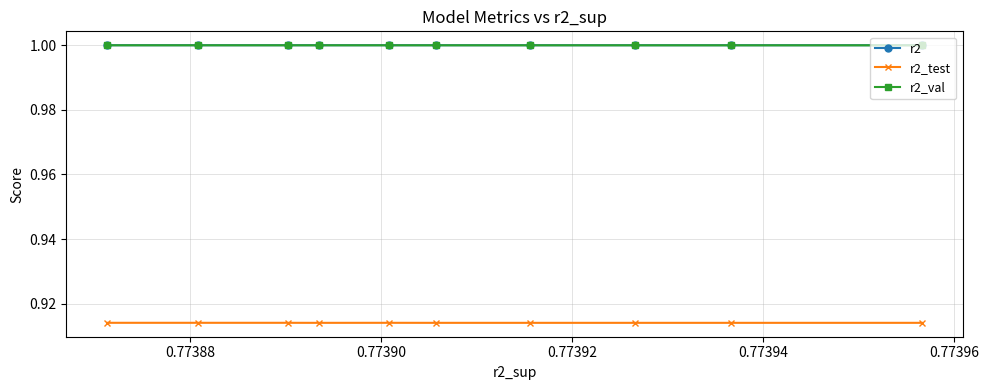

What is the maximum value shown in the chart?

1.0